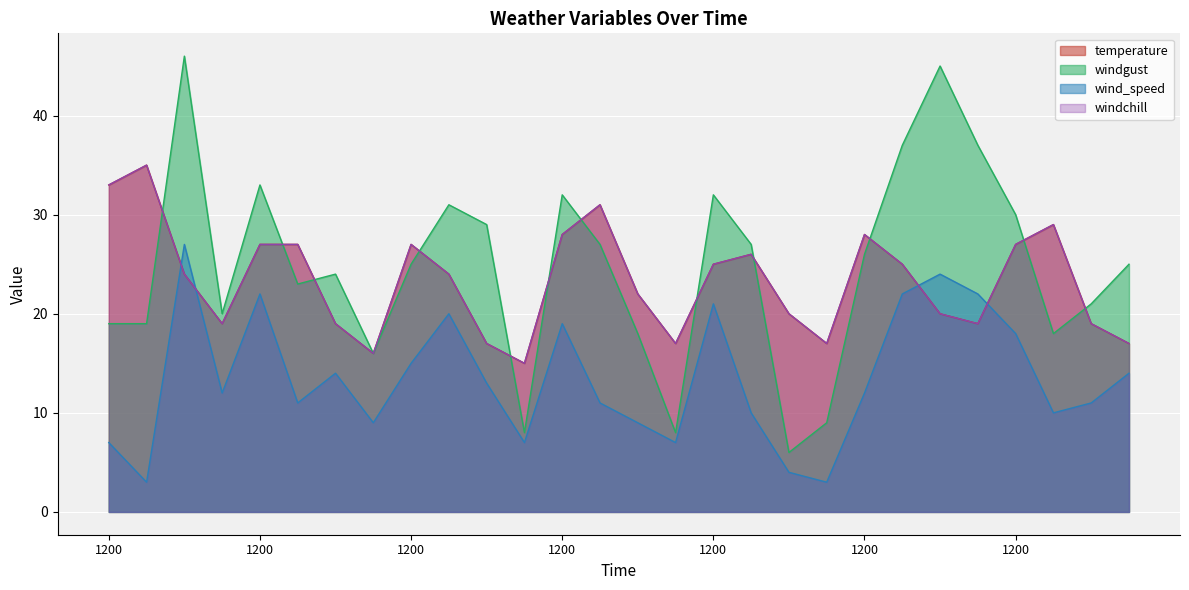

At which label does temperature reach its minimum?

600